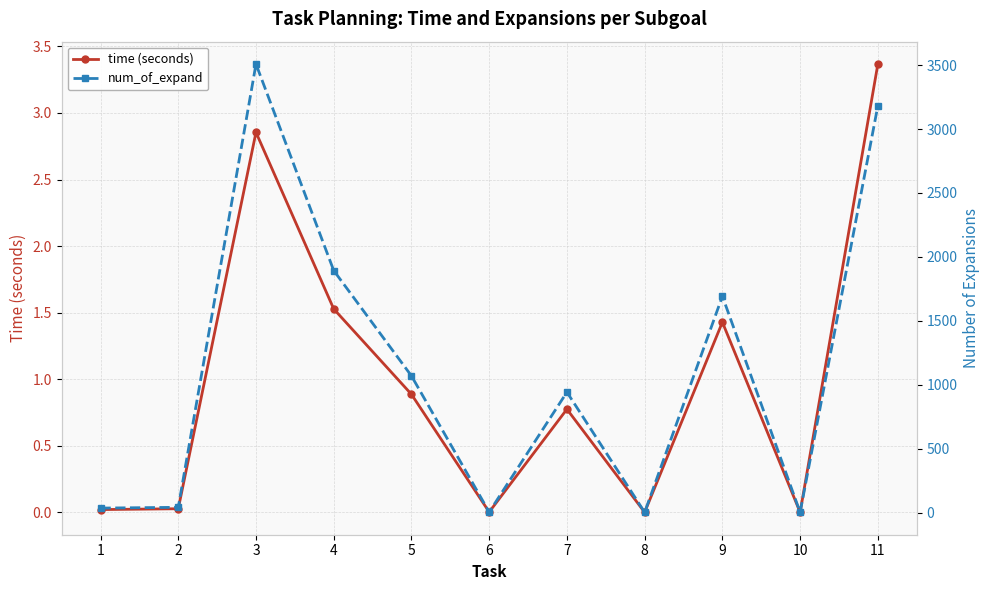

Reading left to right, list all the values displayed in this chart.

time (seconds): 1=0.0	2=0.0	3=2.9	4=1.5	5=0.9	6=0.0	7=0.8	8=0.0	9=1.4	10=0.0	11=3.4
num_of_expand: 1=35.0	2=41.0	3=3508.0	4=1893.0	5=1069.0	6=4.0	7=942.0	8=2.0	9=1692.0	10=2.0	11=3182.0